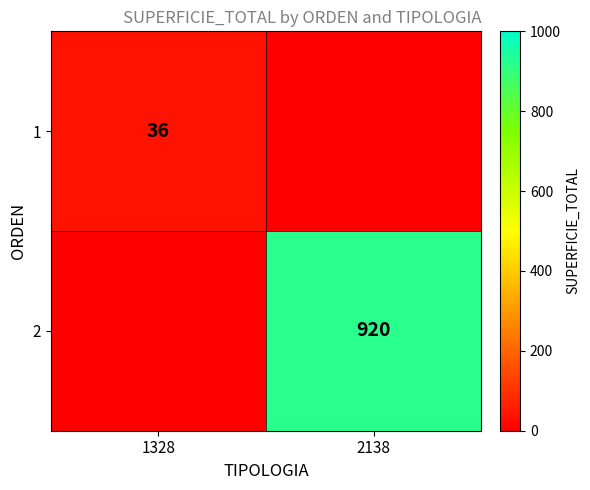

The value of 1 at 1328 is 15. True or false?

False